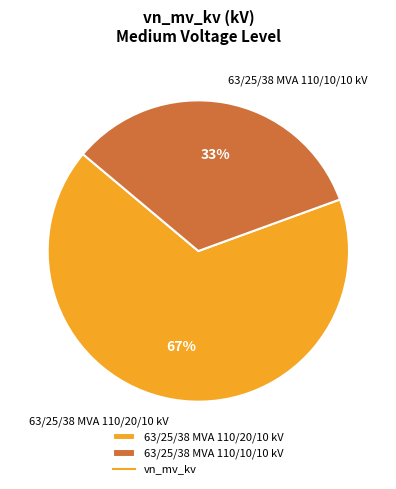

Is there any slice that represents more than half of the pie?

Yes